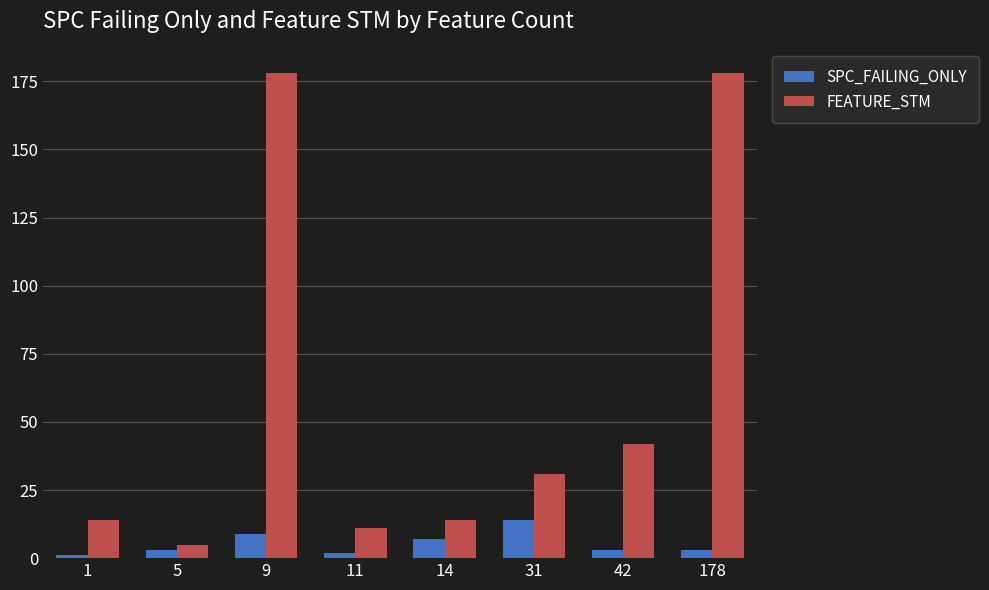

Which category has the lowest value in the FEATURE_STM series?

5